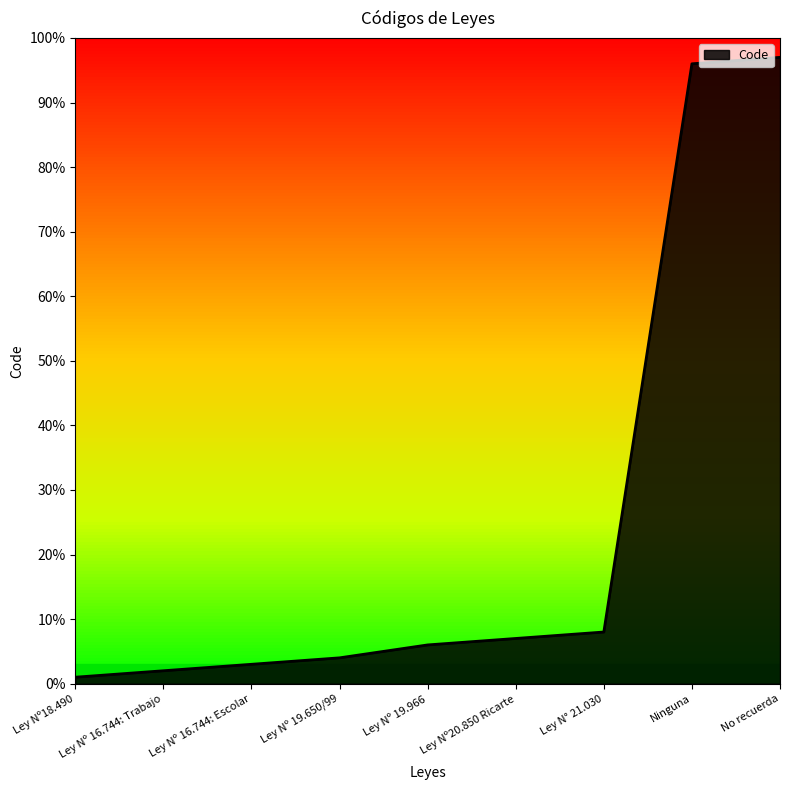

How many lines are shown in the chart?

1